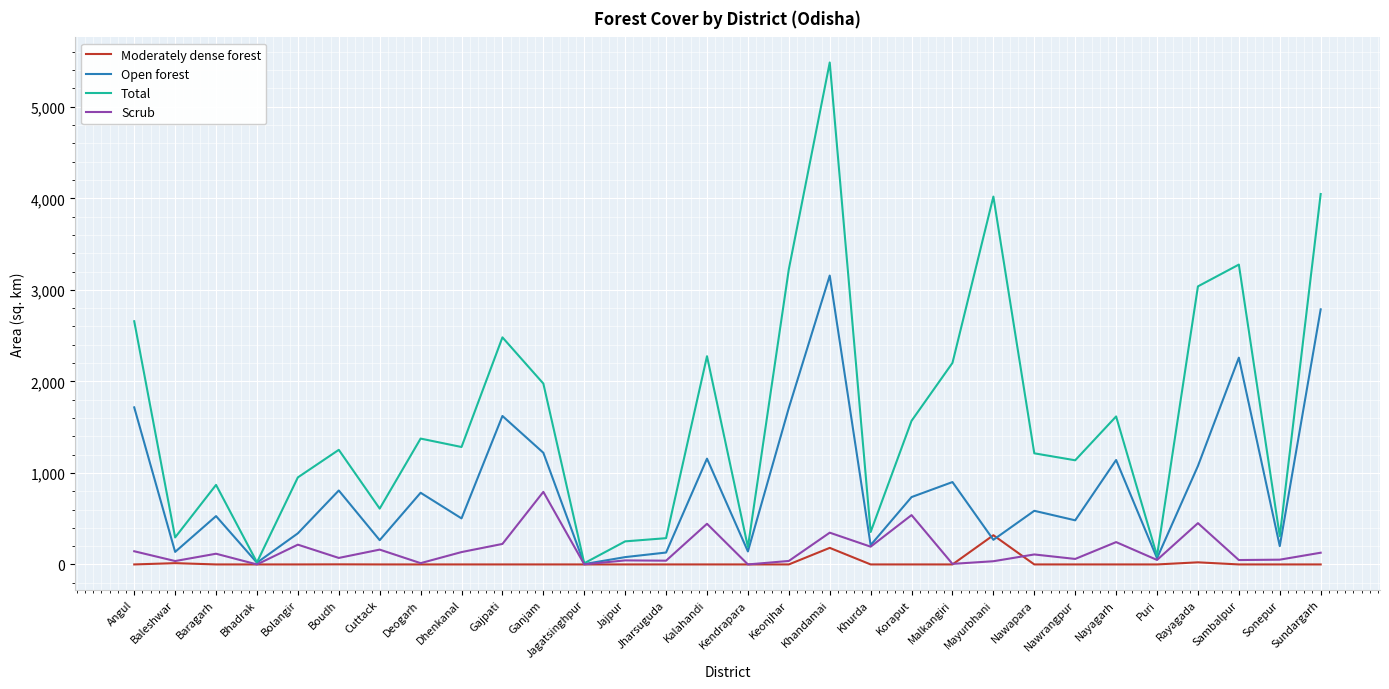

What is the greatest value displayed?

5484